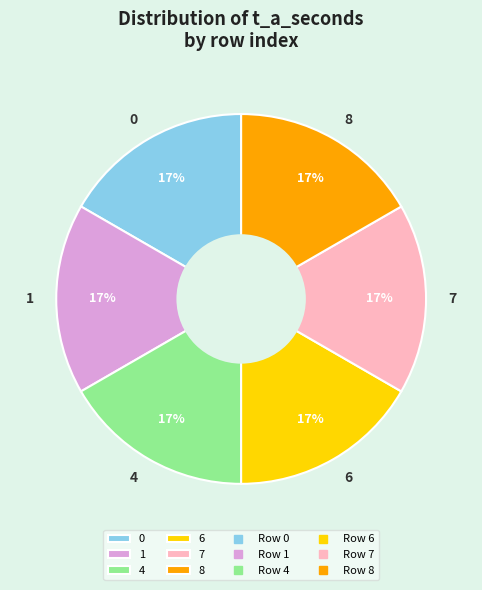

Do 4 and 0 together represent more than half of the pie?

No